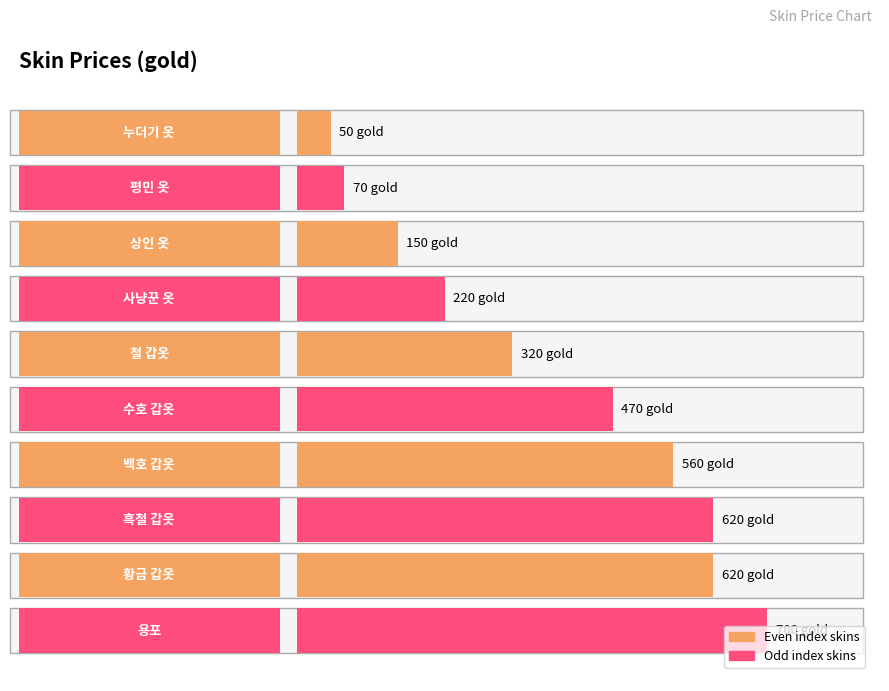

What is the ratio of the value at skin_1 to the value at skin_5?

0.2